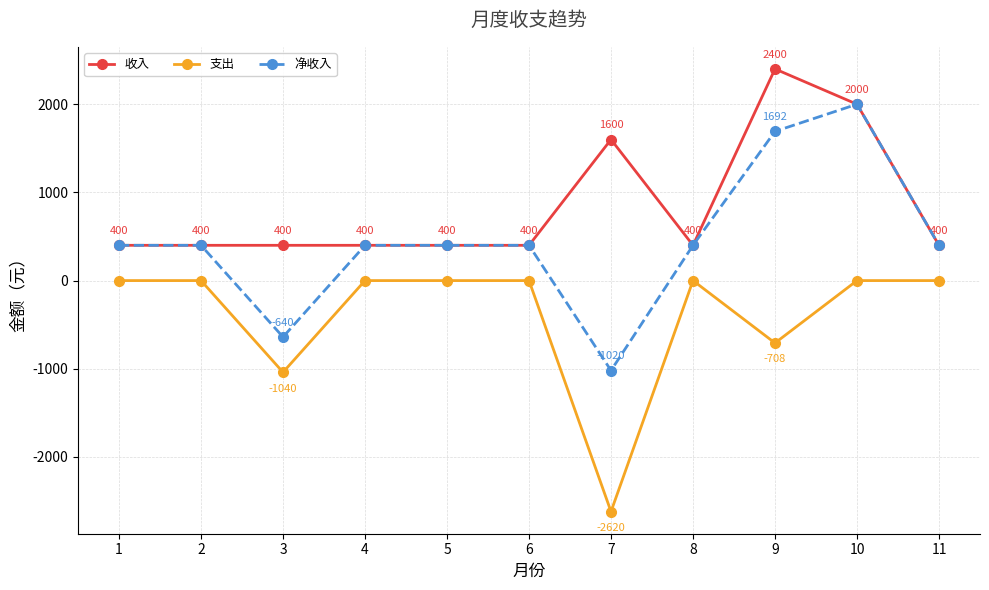

What is the value of the 收入 point at the 11th from the left?

400